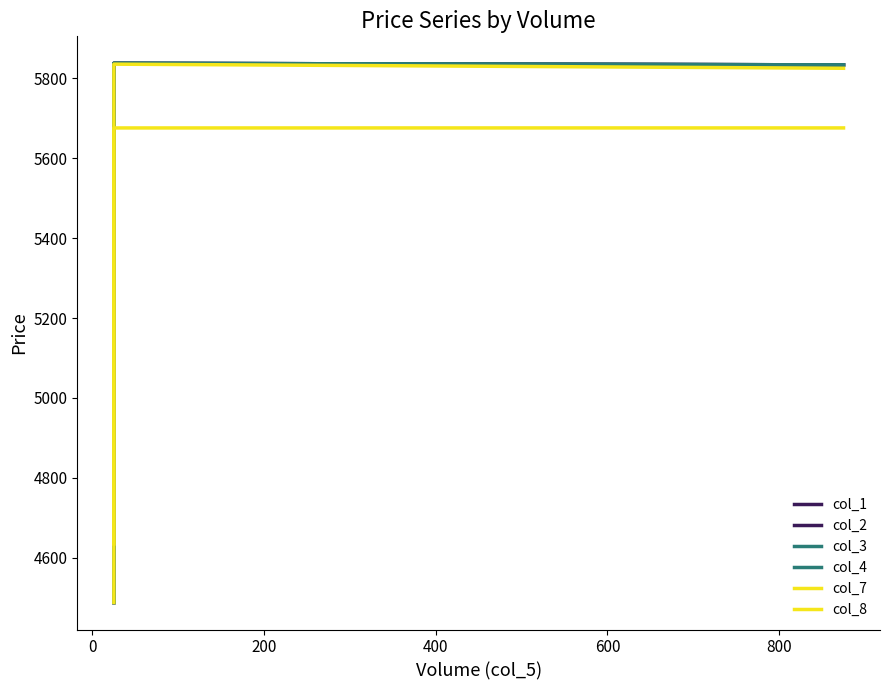

The value of col_7 at −200 is 2171.3. True or false?

False